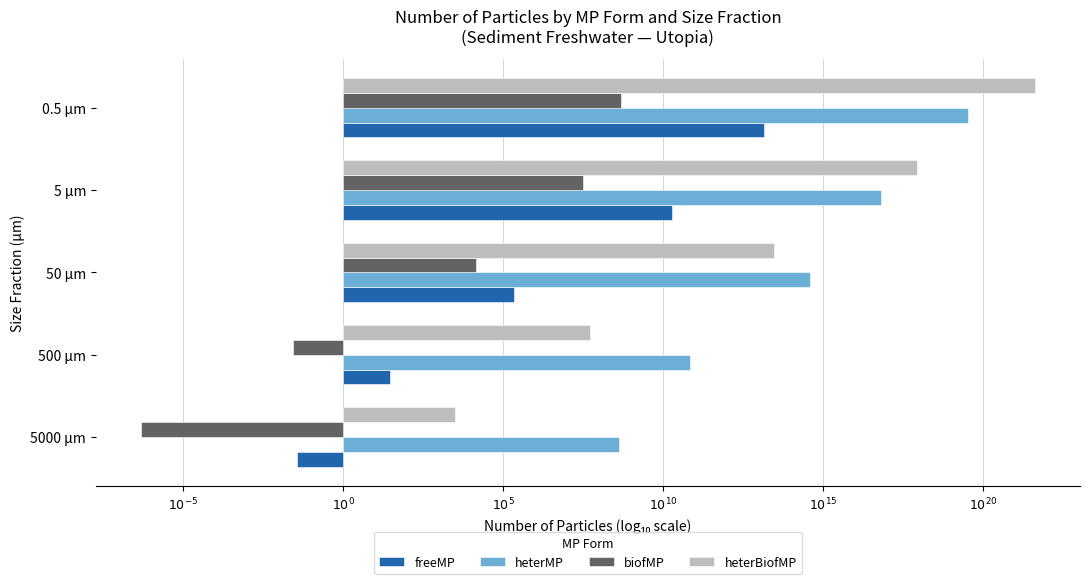

What are all the series names shown in the legend?

freeMP, heterMP, biofMP, heterBiofMP